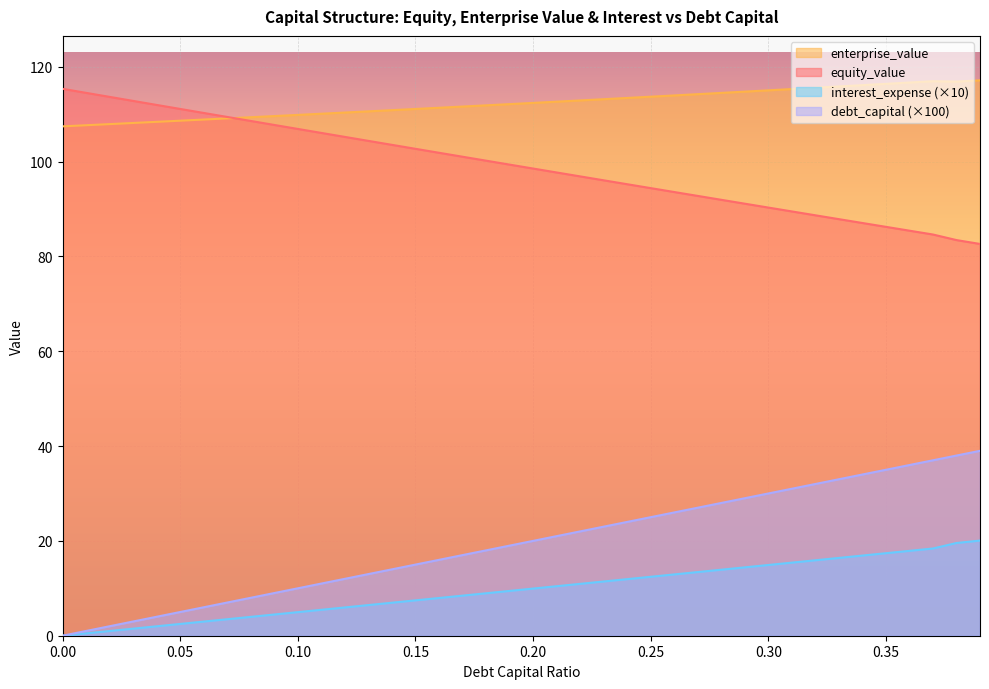

Count the number of data series in this chart.

4